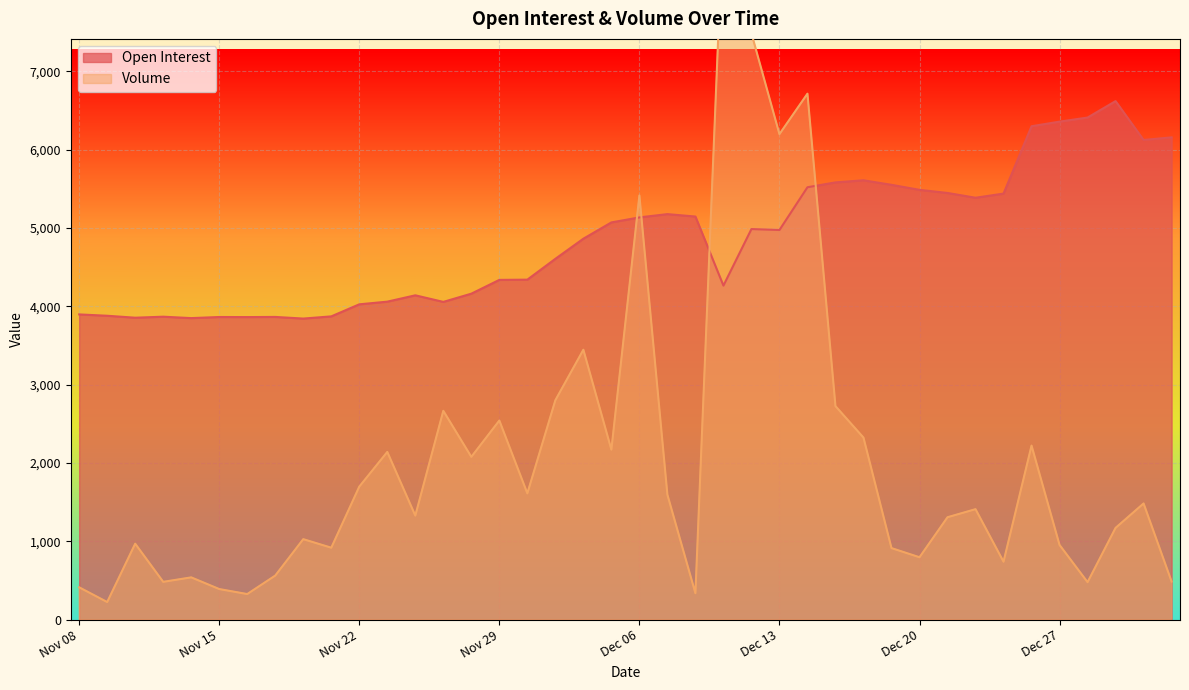

What is the difference between the Open Interest values at Dec 22 and Nov 21?

1515